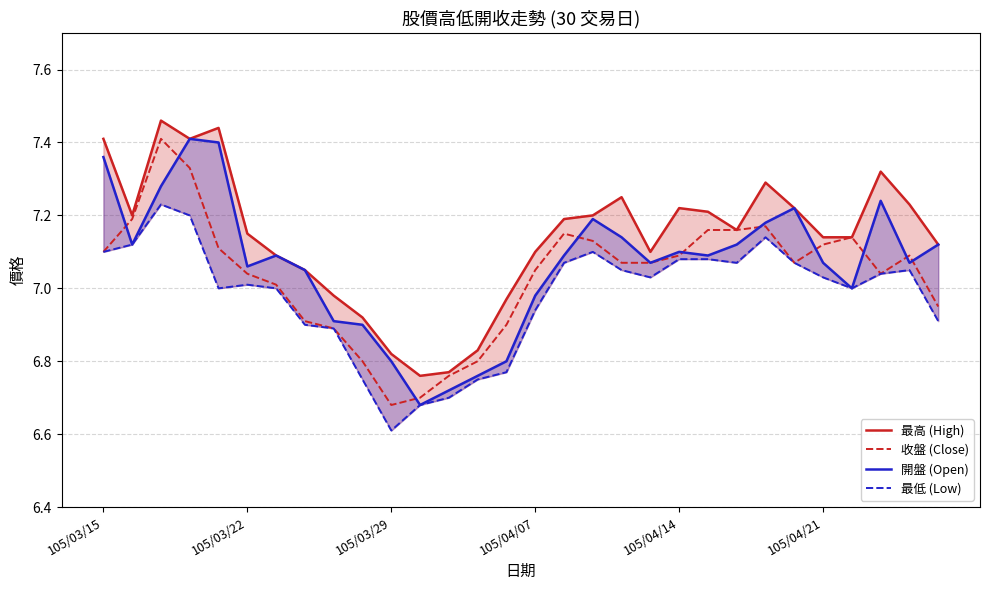

Which category has the lowest value across all series?

105/03/29